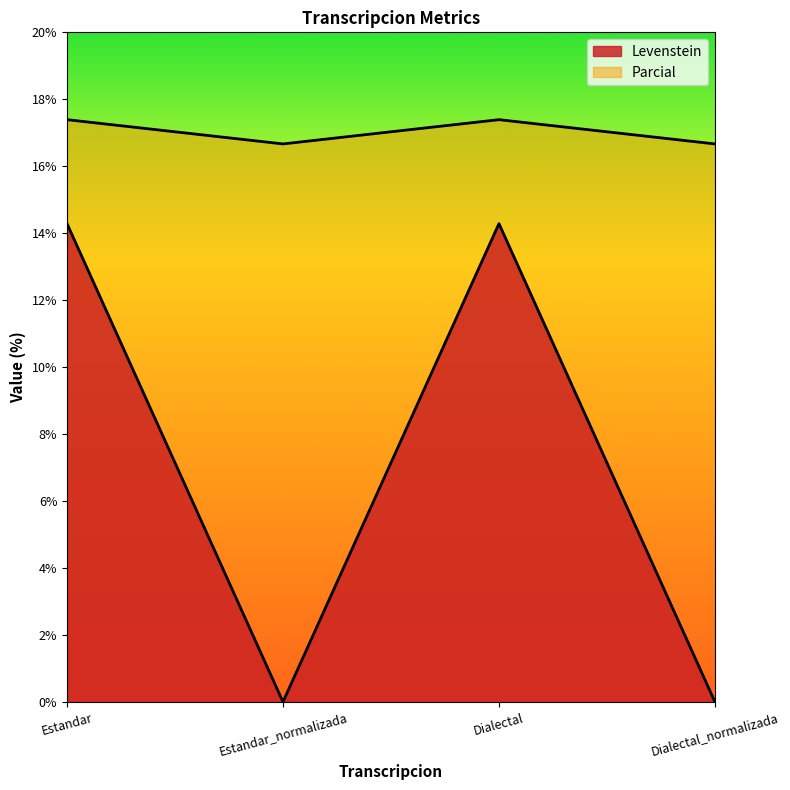

What value does the Levenstein series have at Estandar?

14.3